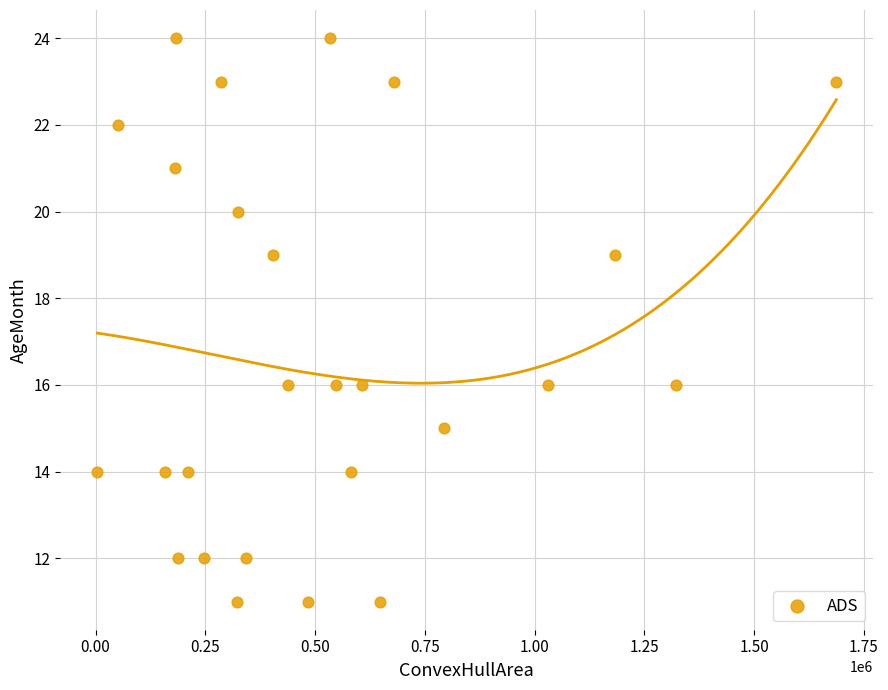

What is the range of Y values (max minus min)?

13